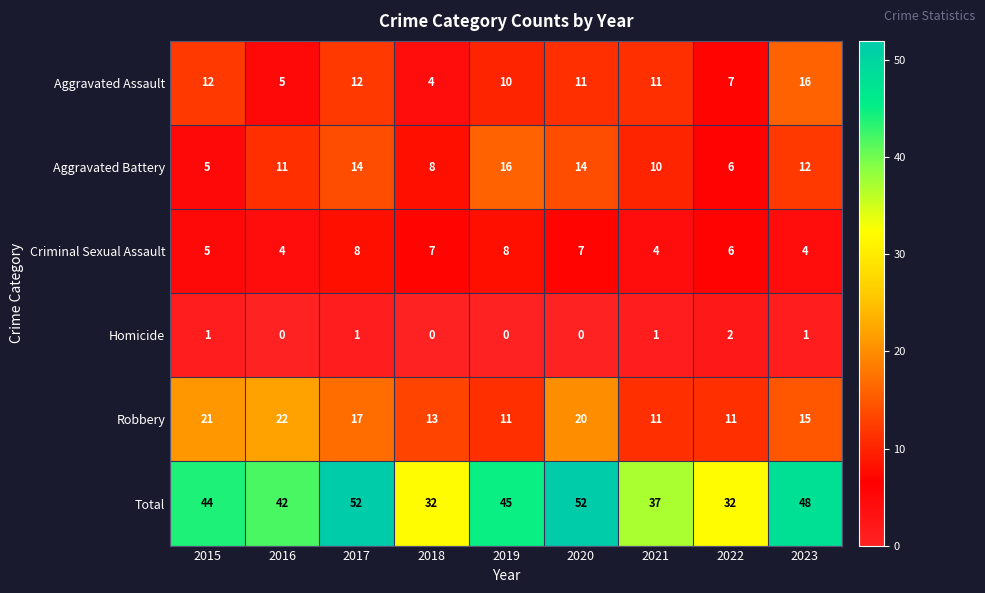

Which series has the largest range (max minus min)?

Total